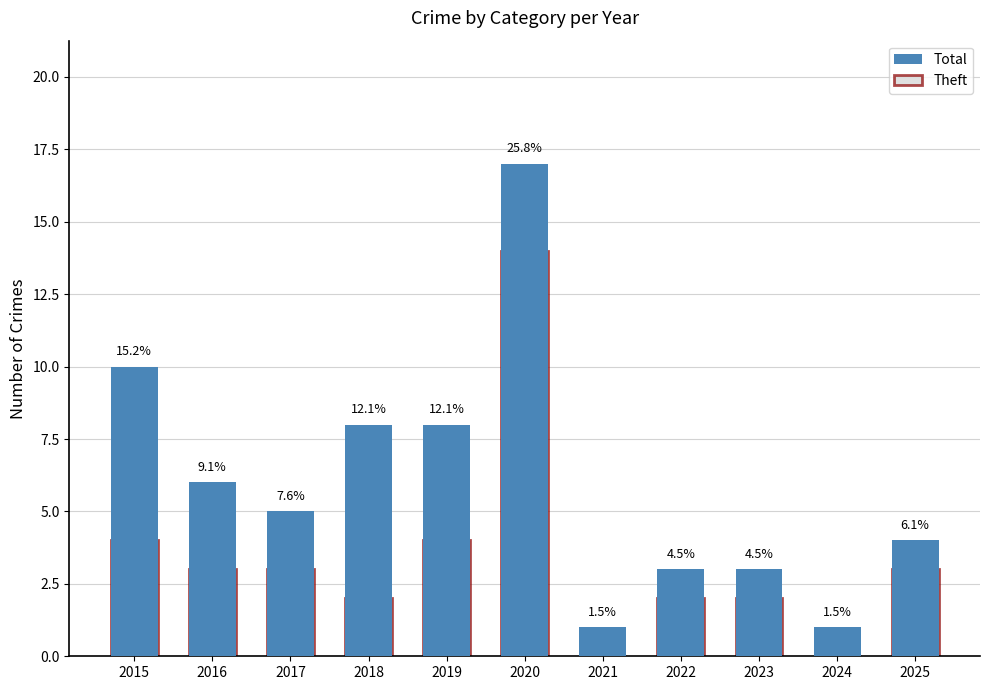

What is the maximum value shown in the chart?

17